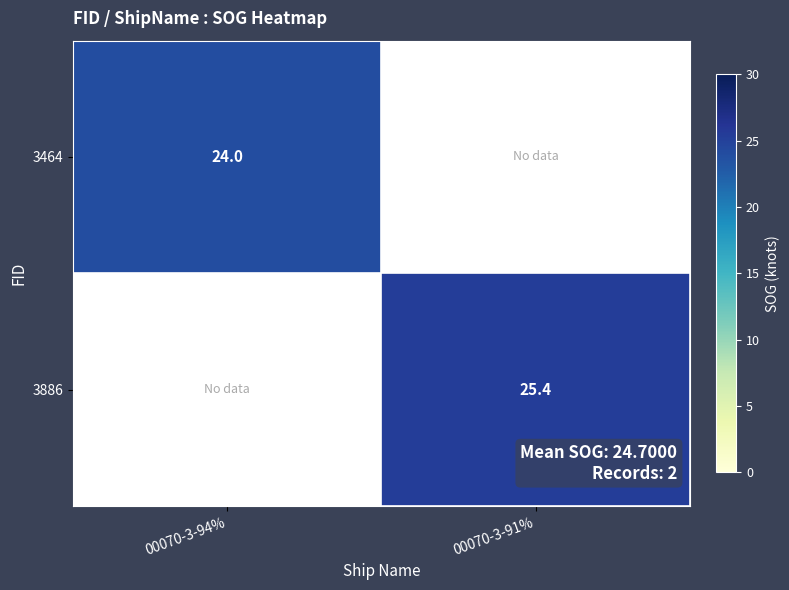

The value of 3886 at 00070-3-91% is 41.5. True or false?

False